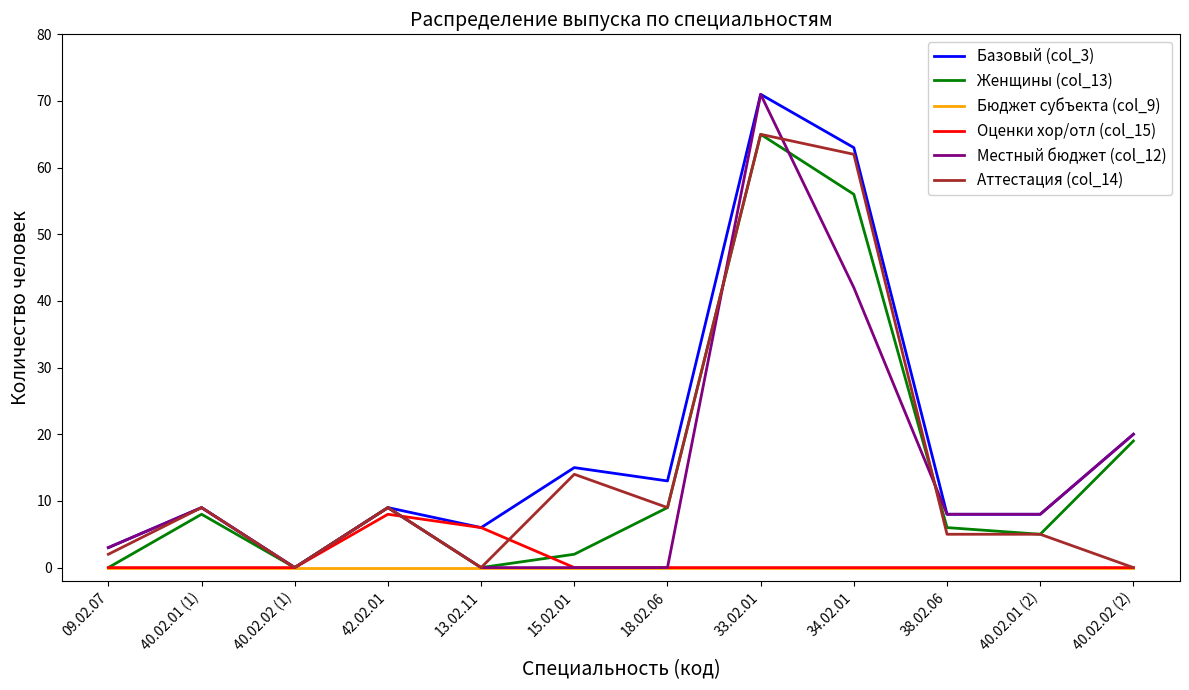

Which series has the largest total across all categories?

Базовый (col_3)